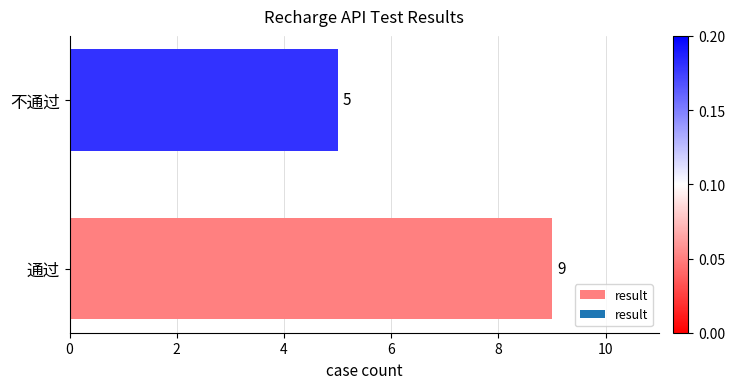

Reading bottom to top, extract all data points from this chart.

9	5